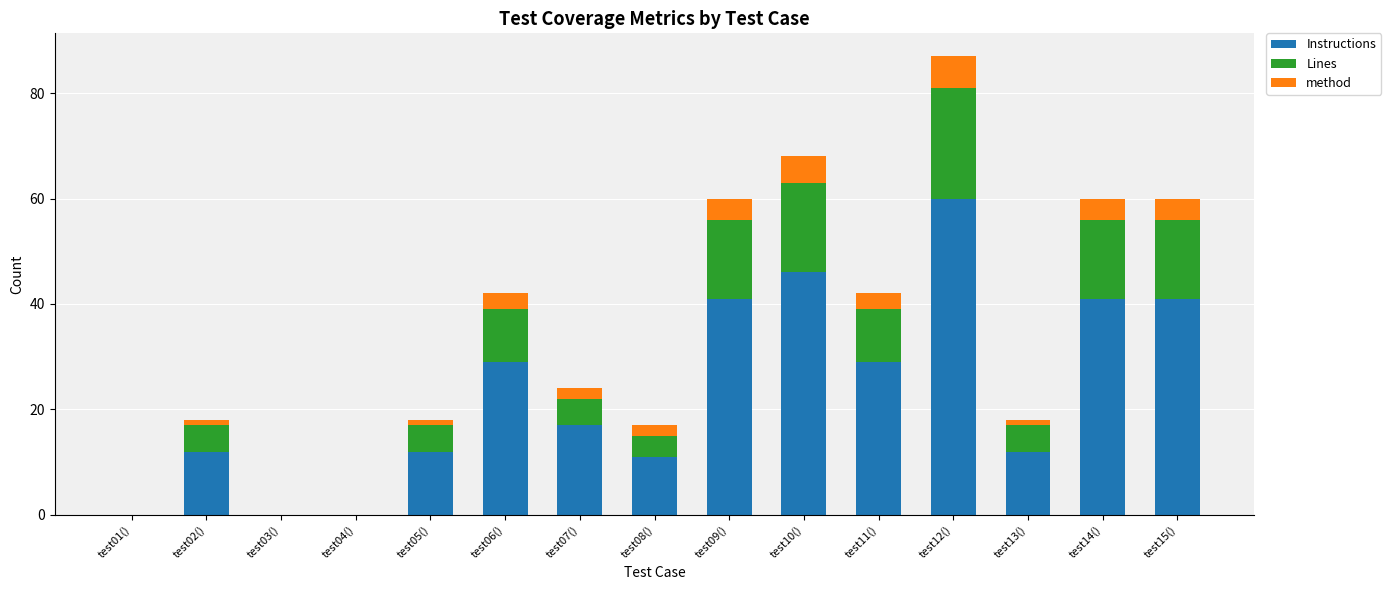

The value of Instructions at test08() is 4. True or false?

False